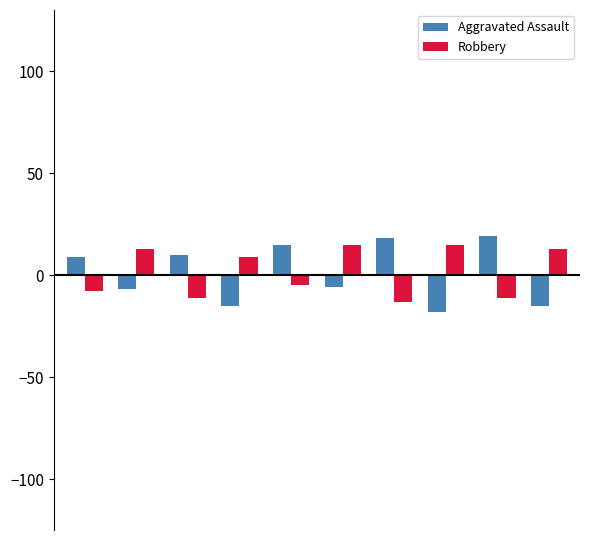

How many values in the Robbery series are below 9?

5